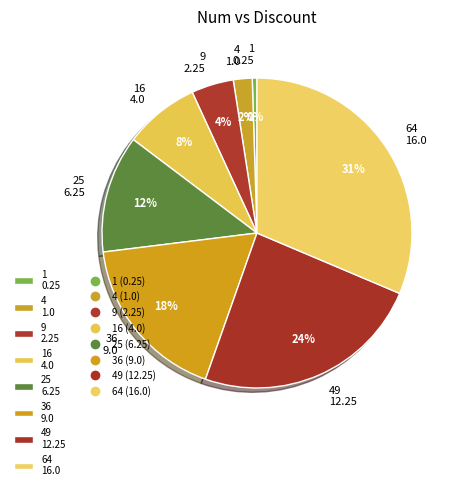

Is it true that 16 4.0 is 17% of the pie?

False